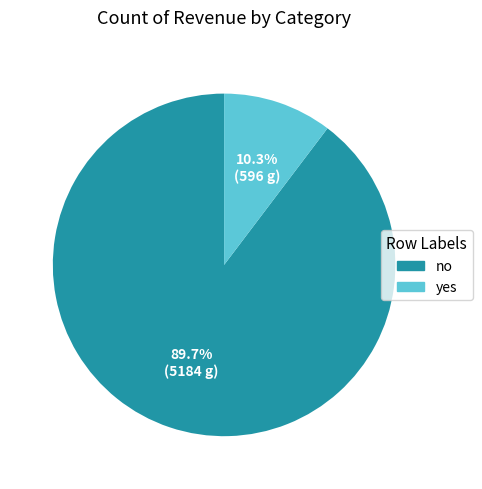

Which has a higher value, yes or no?

no